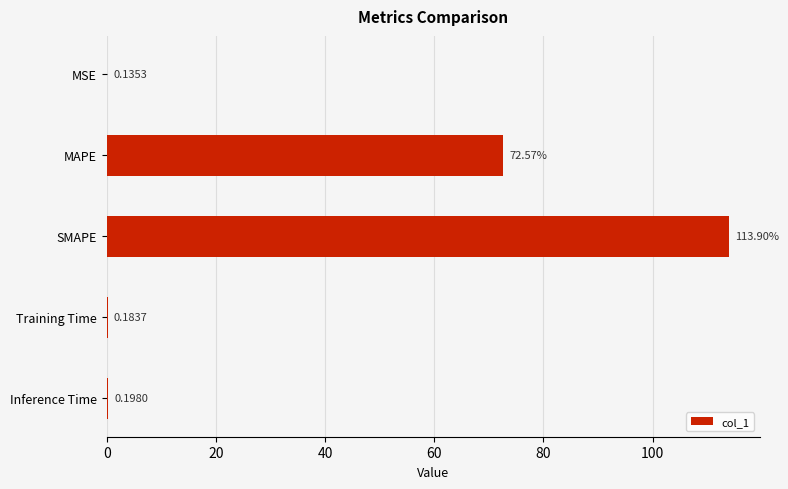

What is the change in value from SMAPE to Training Time?

-113.7